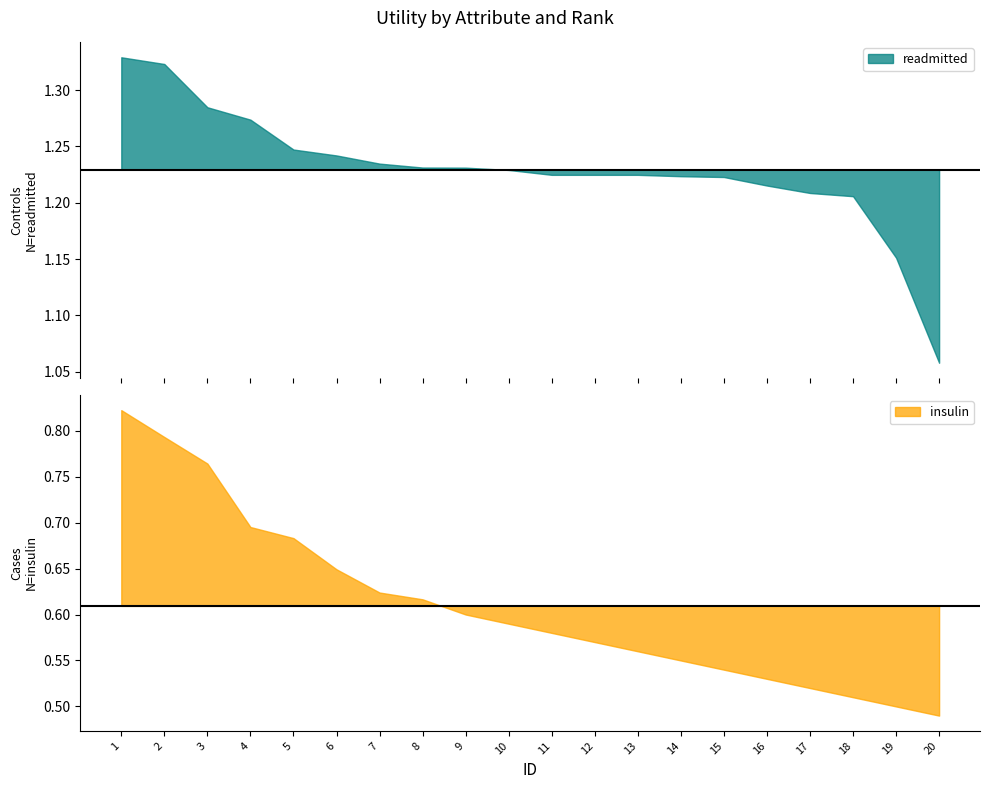

Is the value of readmitted at 14 greater than the value of insulin at 7?

Yes